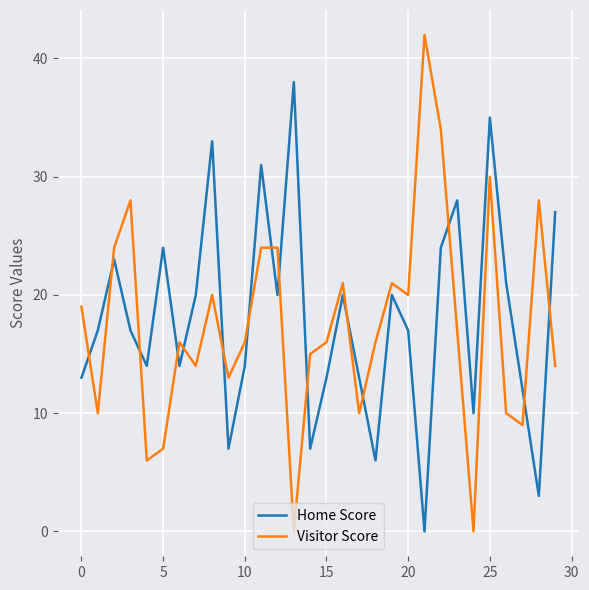

What is the difference between the maximum and minimum values in the Visitor Score series?

42